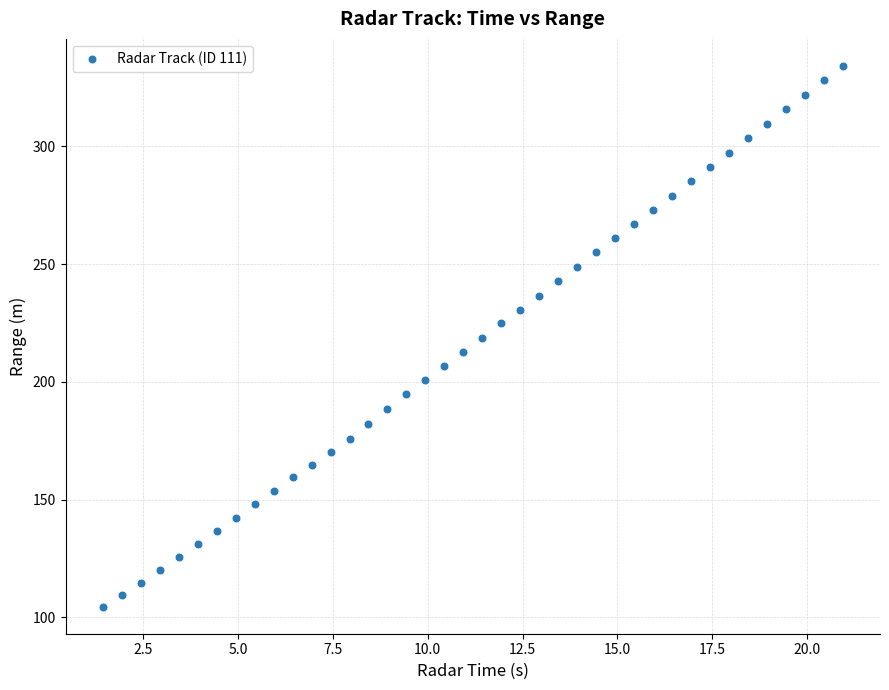

What is the range of X values (max minus min)?

19.5